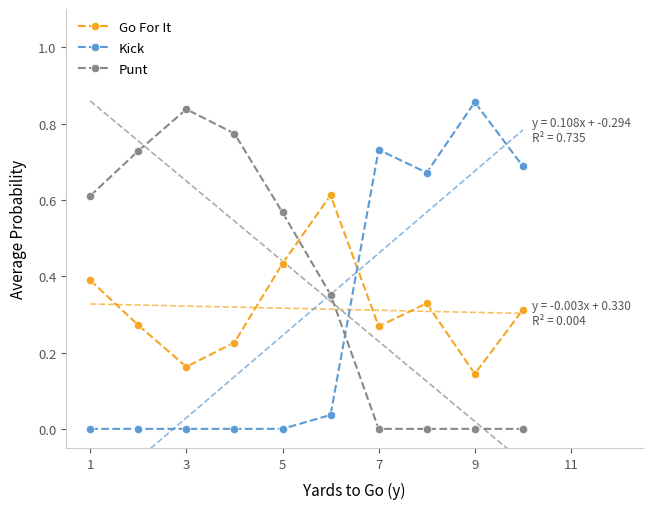

True or false: Go For It has more than 0 interior local peaks.

True